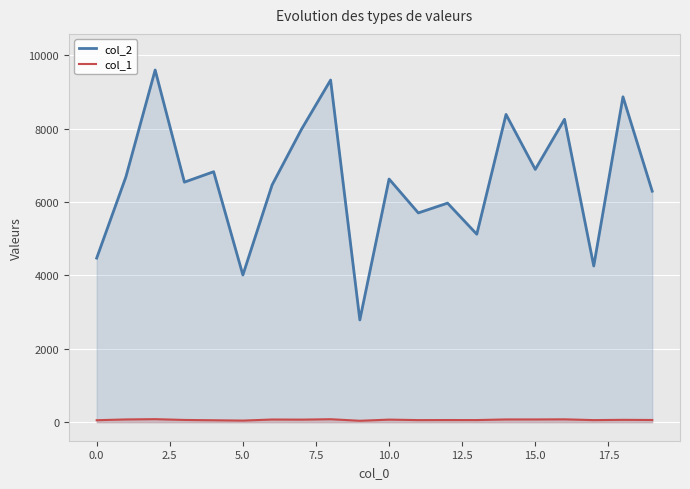

True or false: col_2 and col_1 intersect in this chart.

False